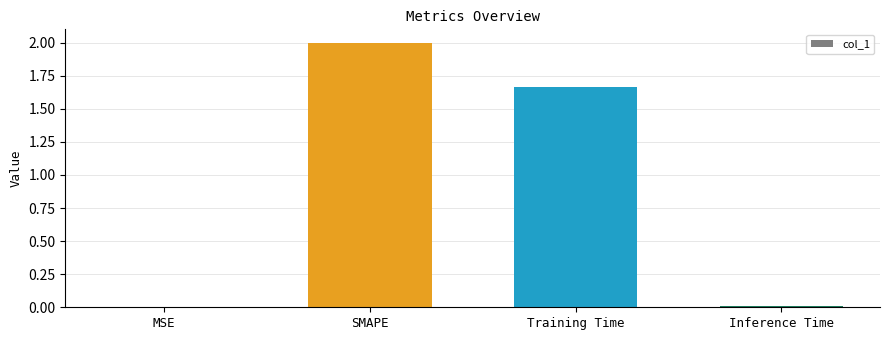

Where does the data first go above 1?

SMAPE